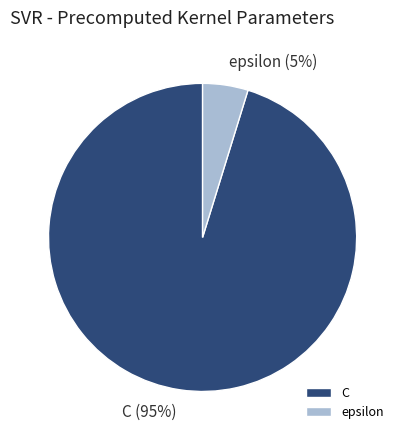

To the nearest percent, what is the difference between the largest and smallest slice percentages?

90%